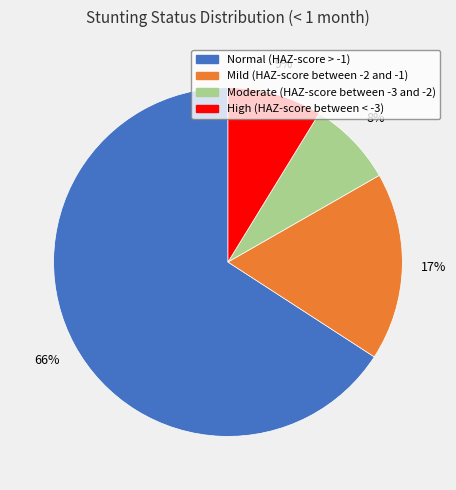

Is there a majority slice in this chart?

Yes